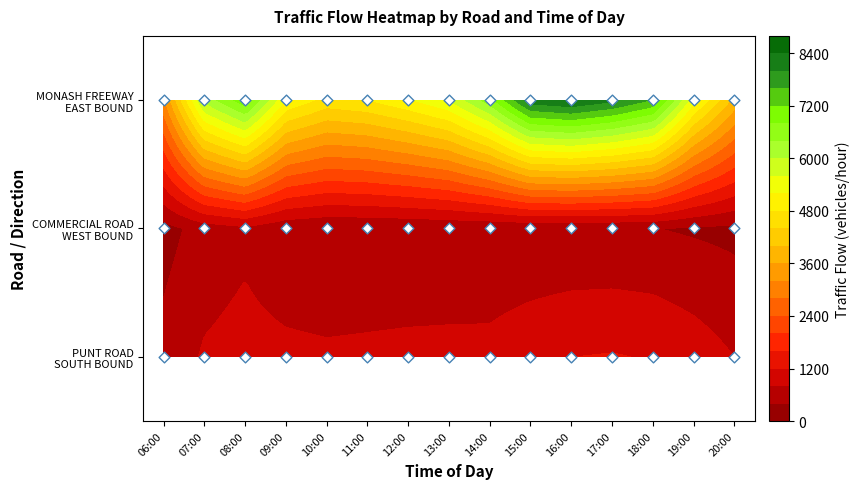

Between 0 and 13, which series saw the biggest shift?

MONASH FREEWAY EAST BOUND